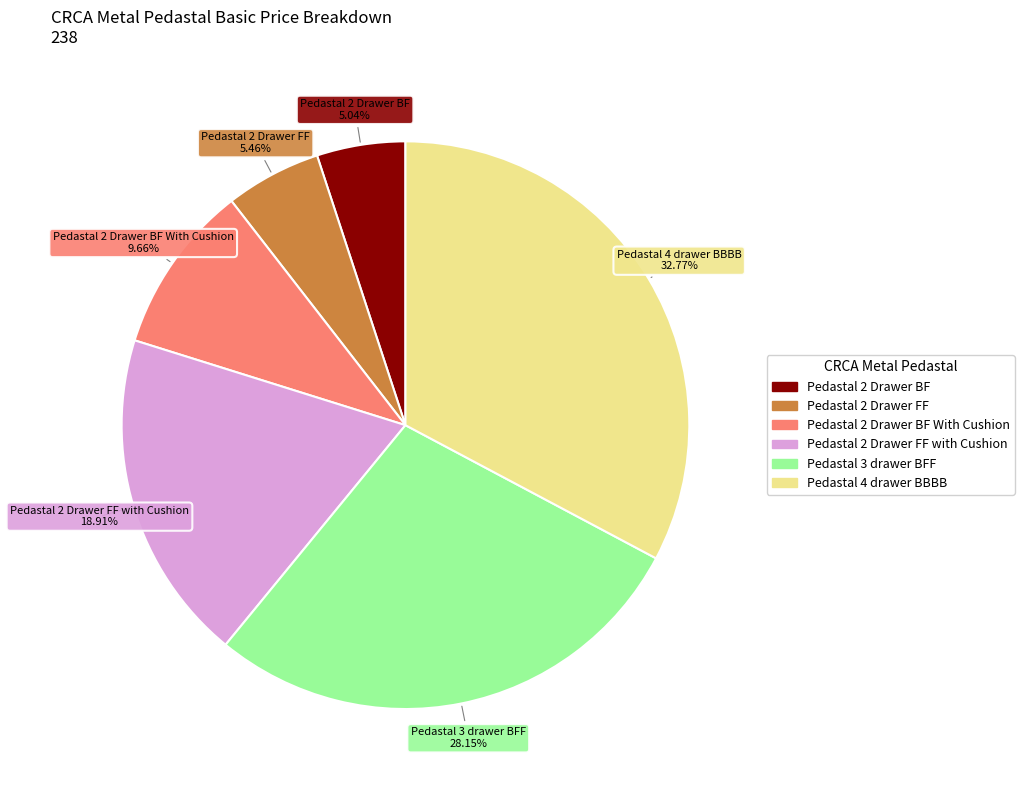

How many segments does this pie chart have?

6